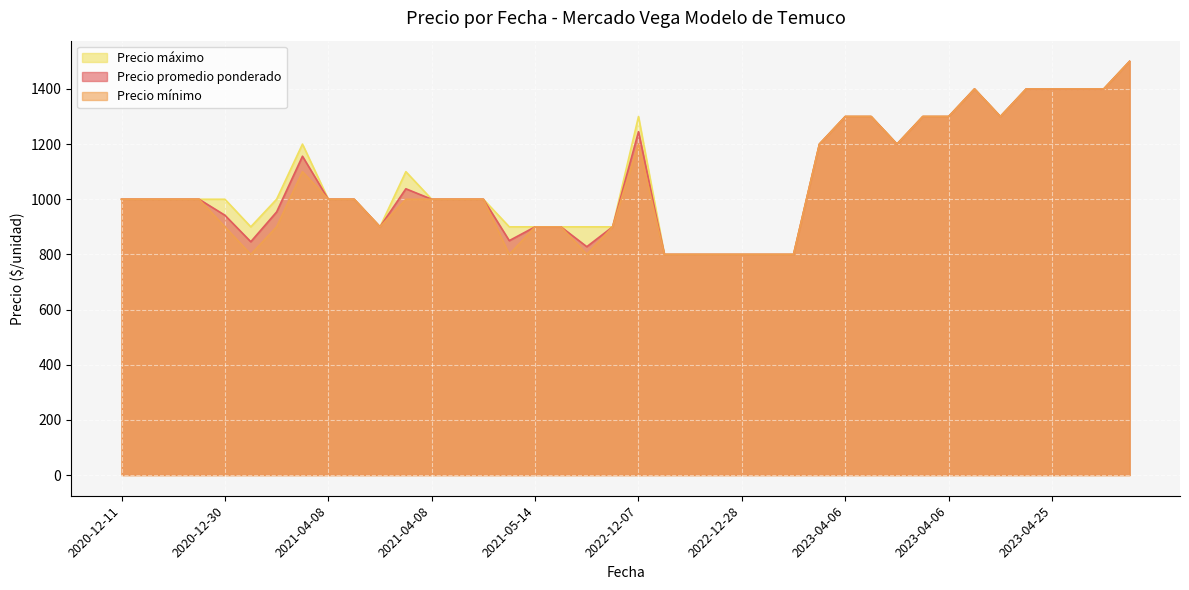

Which series has the largest total across all categories?

Precio máximo